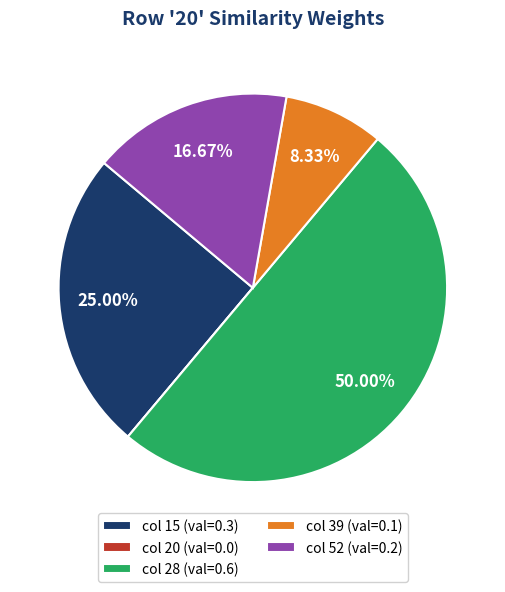

Which slice is the largest?

col 28 (val=0.6)